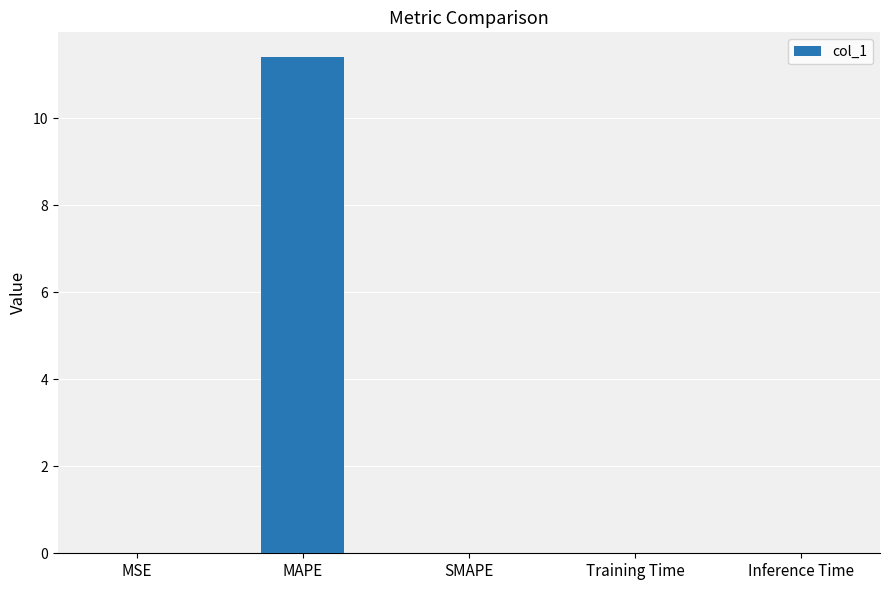

Which category has the highest value across all series?

MAPE